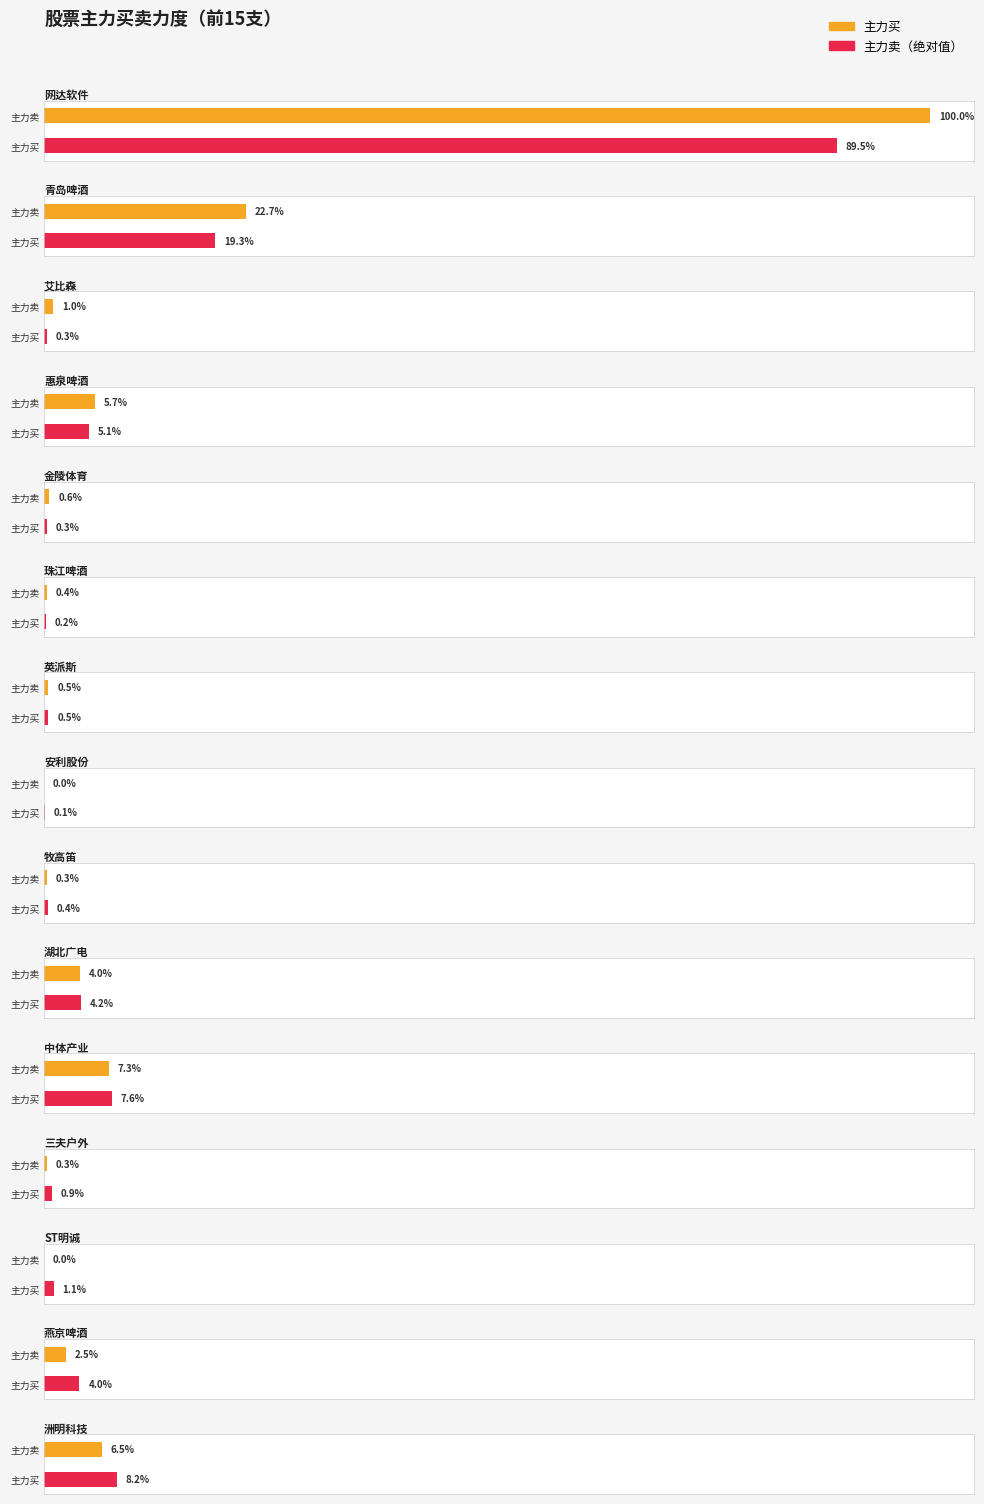

How many data points does each series have?

15